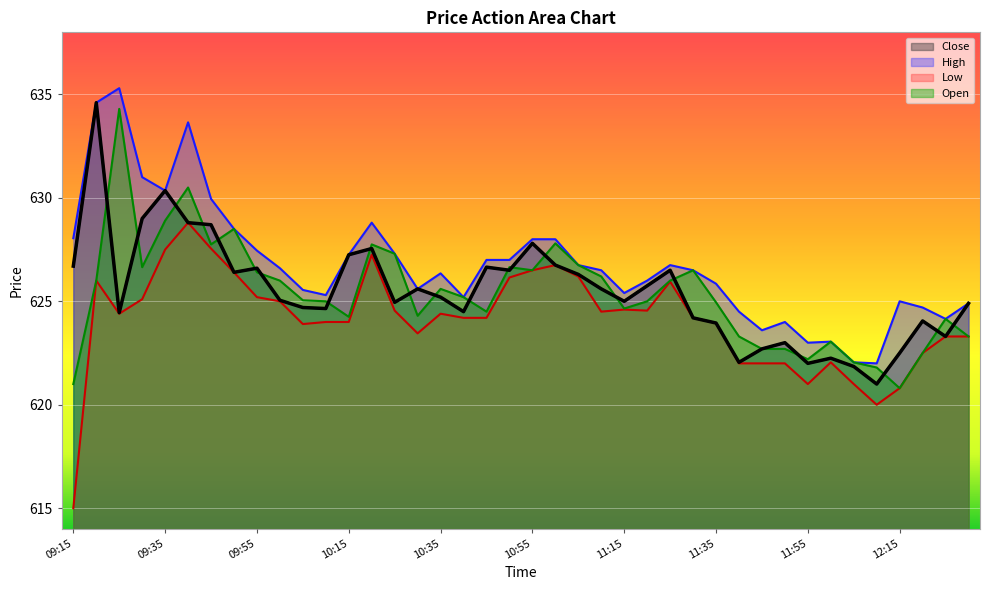

True or false: Open has a value of 899.1 at 11:20.

False